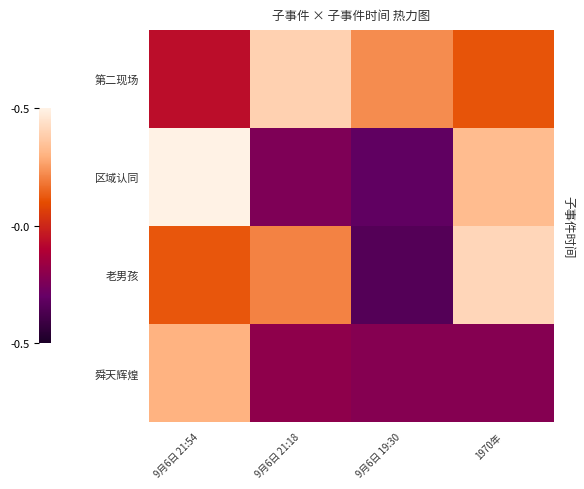

Reading right to left, list all the values displayed in this chart.

第二现场: 1970年=0.1	9月6日 19:30=0.2	9月6日 21:18=0.4	9月6日 21:54=-0.1
区域认同: 1970年=0.3	9月6日 19:30=-0.3	9月6日 21:18=-0.2	9月6日 21:54=0.5
老男孩: 1970年=0.4	9月6日 19:30=-0.3	9月6日 21:18=0.2	9月6日 21:54=0.1
舜天辉煌: 1970年=-0.2	9月6日 19:30=-0.2	9月6日 21:18=-0.2	9月6日 21:54=0.3